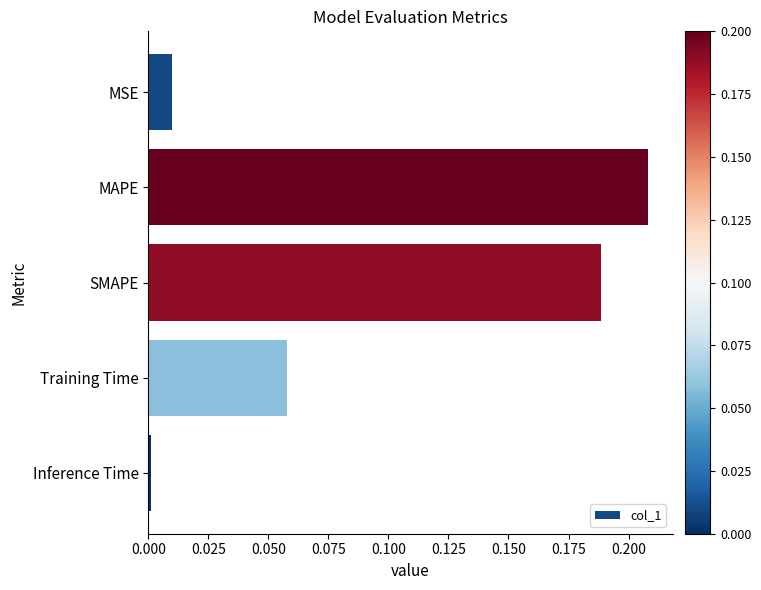

Is it true that the value at MAPE is 0.1?

False